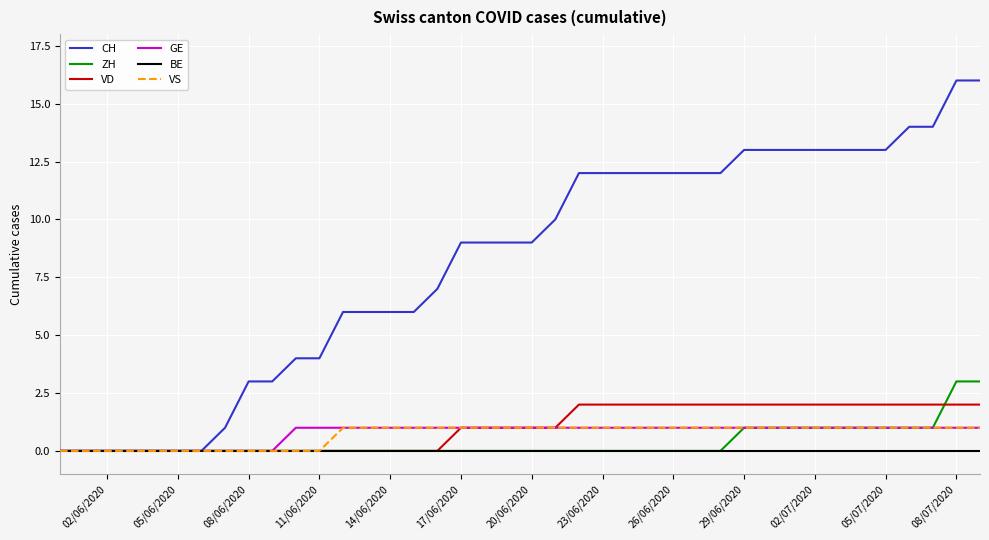

Which series has the widest spread of values?

CH